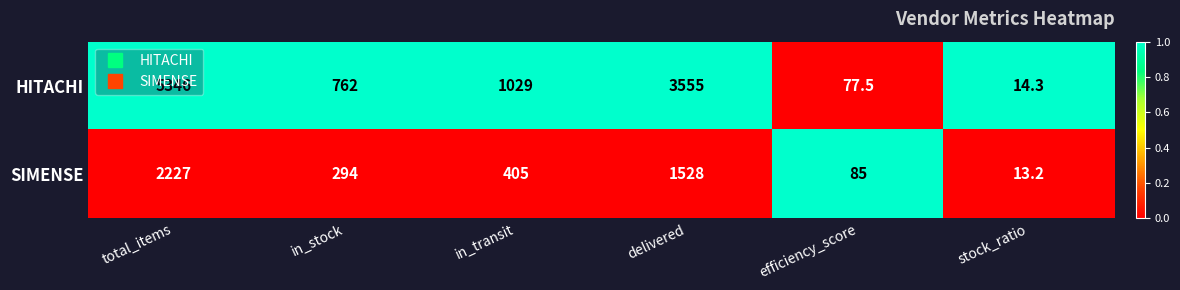

List the series in order of their overall mean, highest first.

HITACHI, SIMENSE